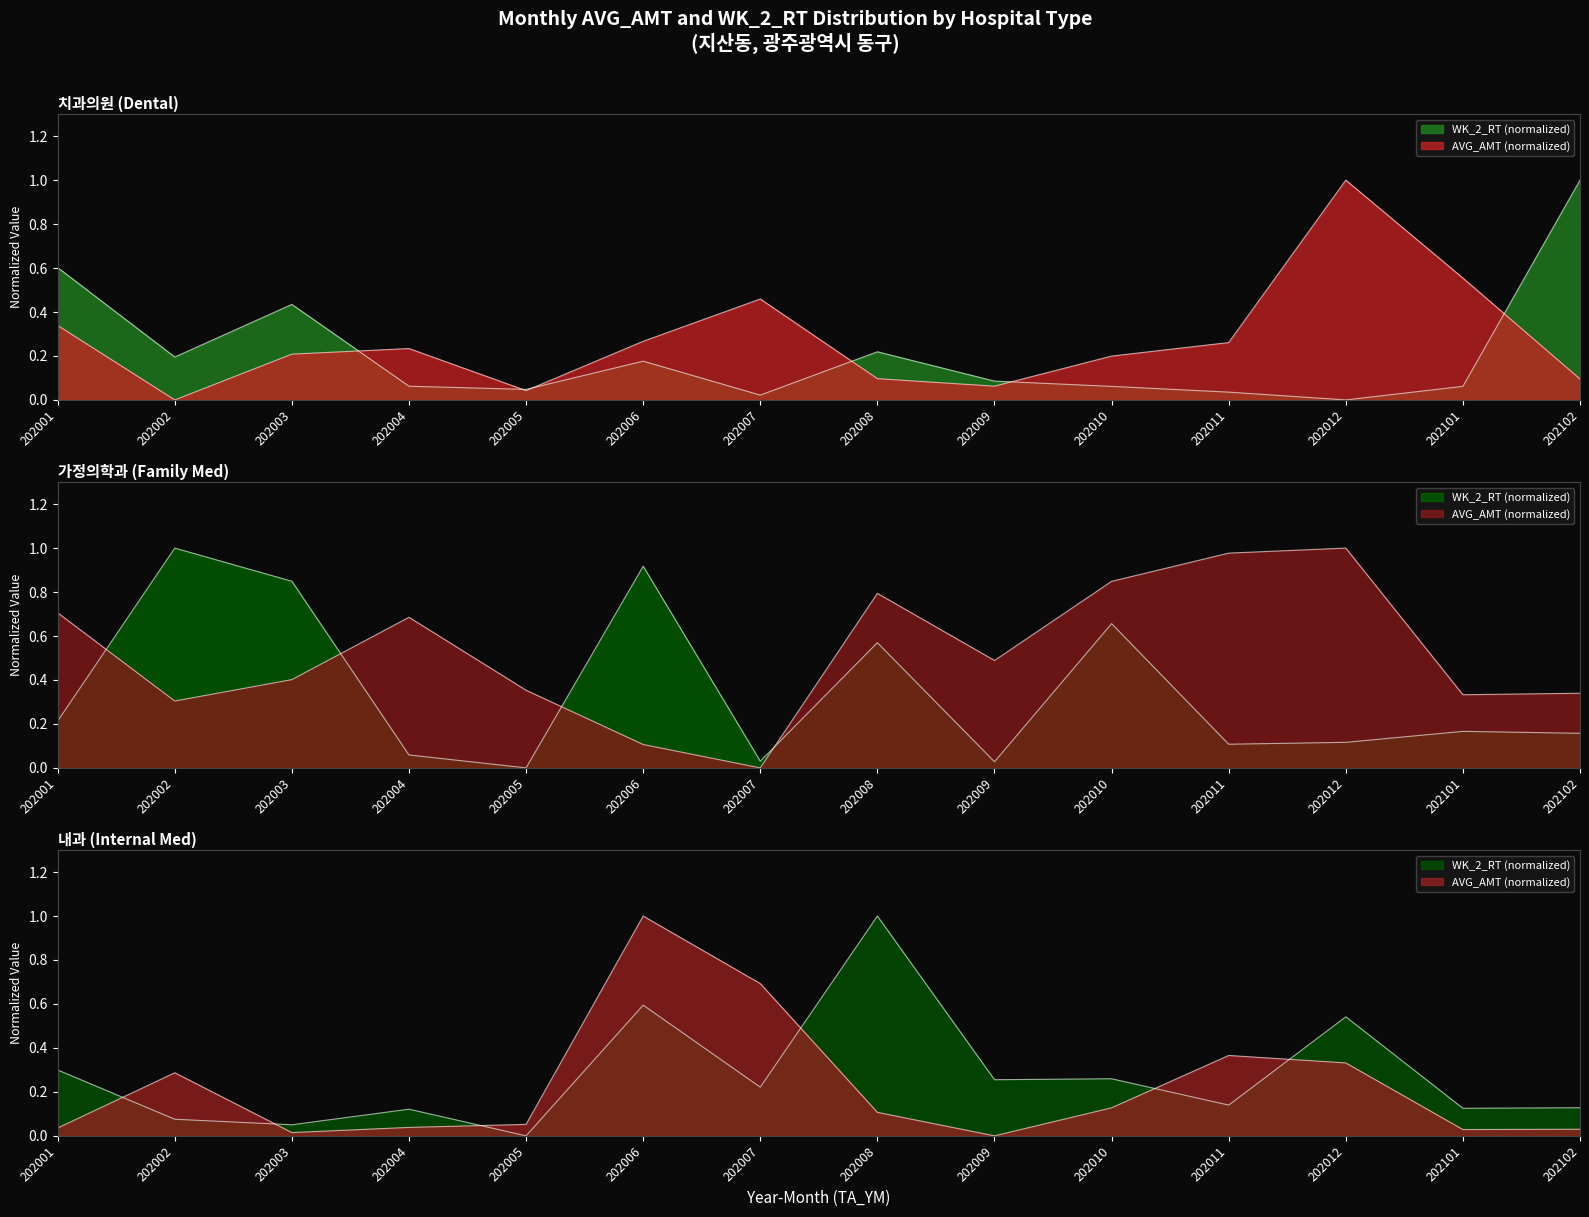

Rank the series at 202002 from lowest to highest value.

치과 (AVG_AMT), 내과 (WK_2_RT), 치과 (WK_2_RT), 내과 (AVG_AMT), 가정의학과 (AVG_AMT), 가정의학과 (WK_2_RT)